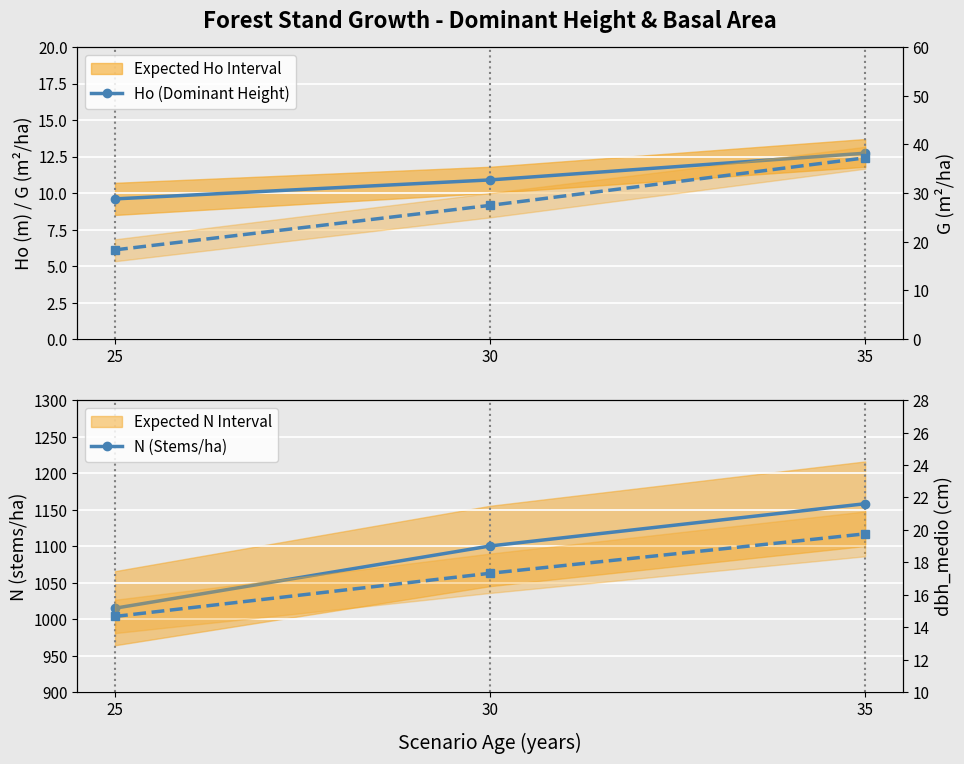

The N (Stems/ha) series shows 651.0 at 25. True or false?

False